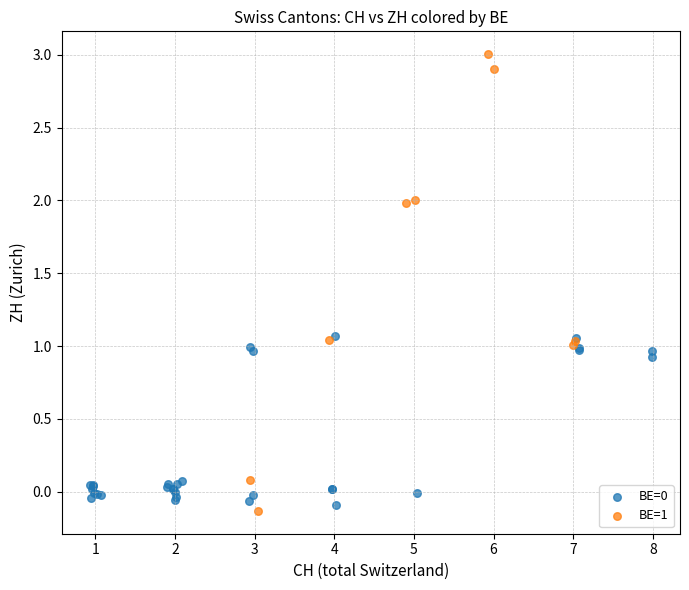

Which series contains the highest Y value?

BE=1